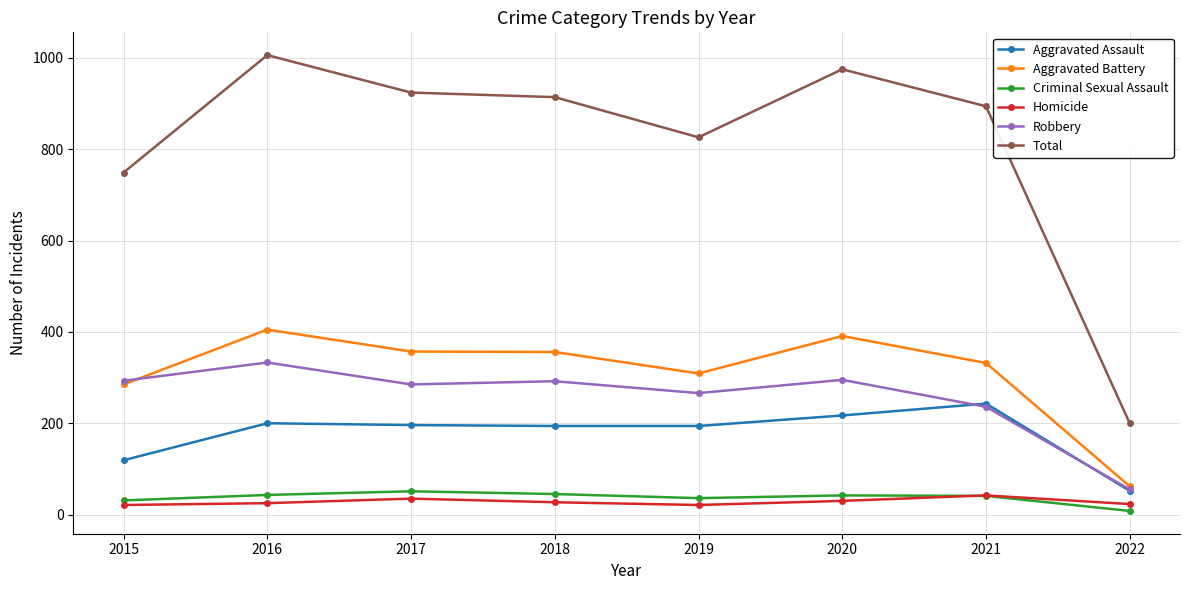

True or false: Aggravated Battery and Total intersect in this chart.

False